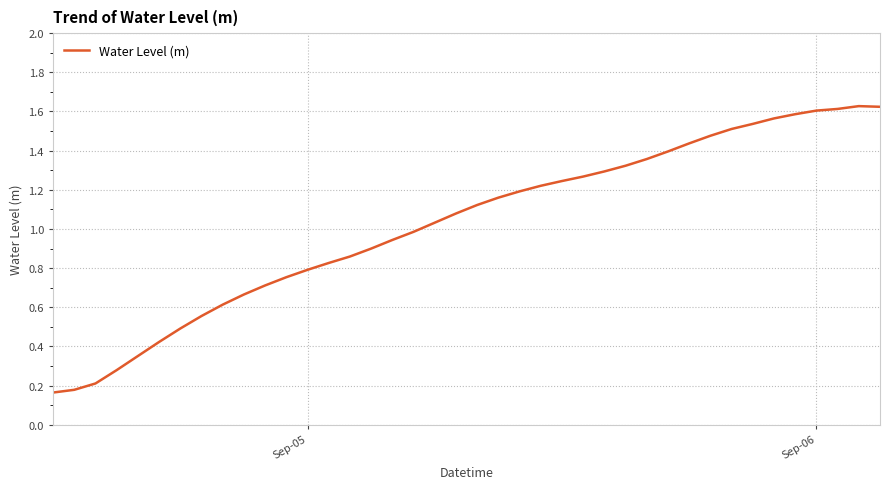

The chart shows a value of 0.5 at Sep-05. True or false?

False